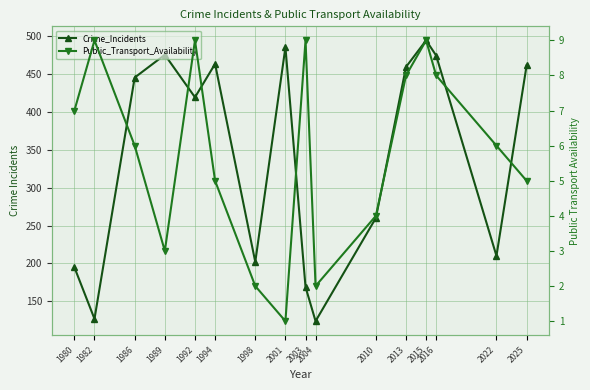

Is it true that Crime_Incidents equals 183 at 2015?

False